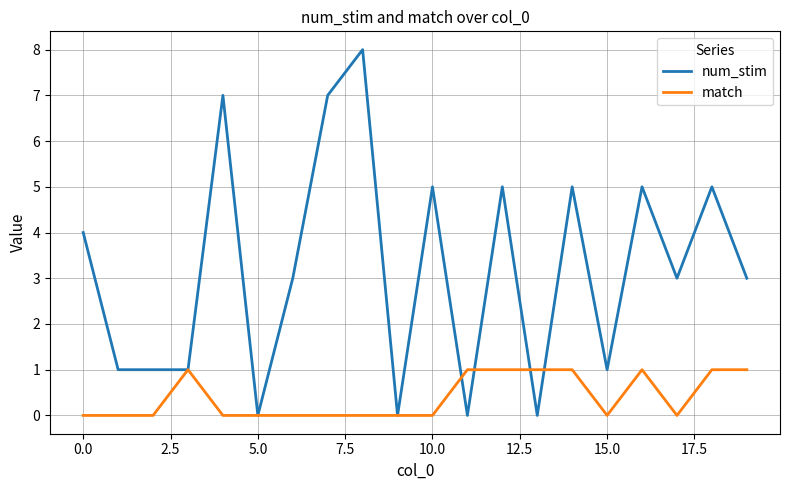

True or false: num_stim and match cross at least once.

True